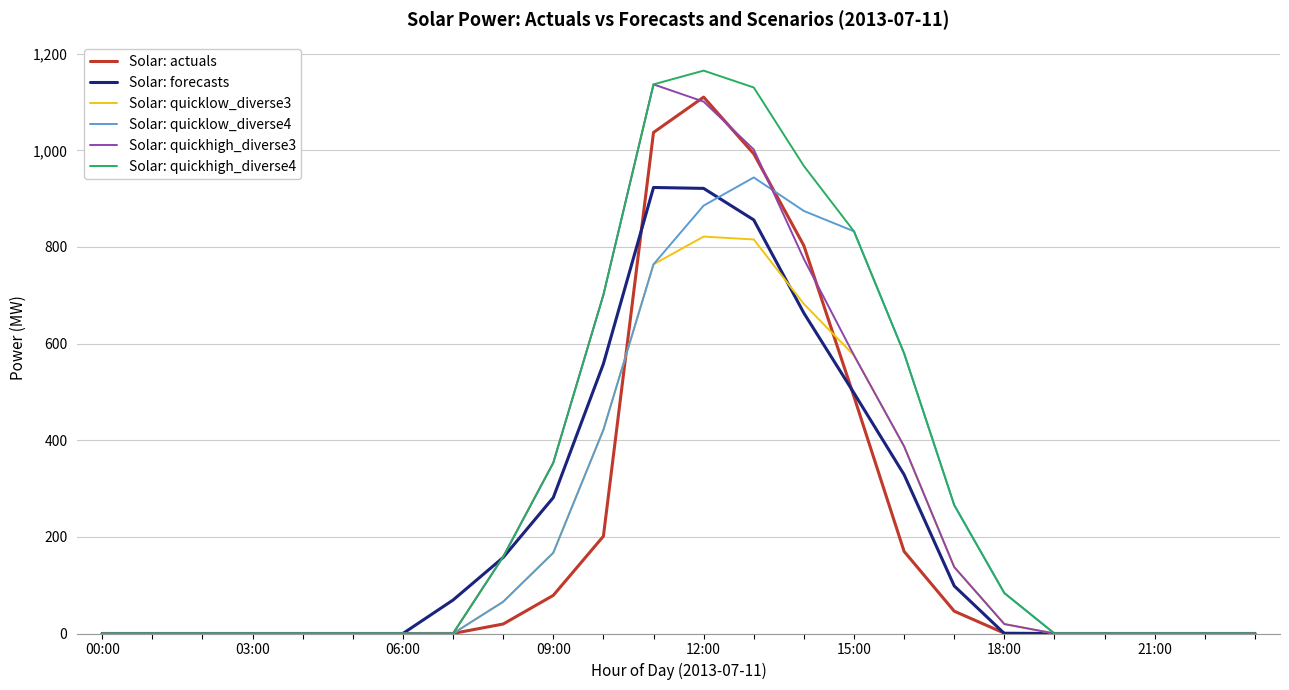

What is the highest value of the Solar: quicklow_diverse3 series?

821.5